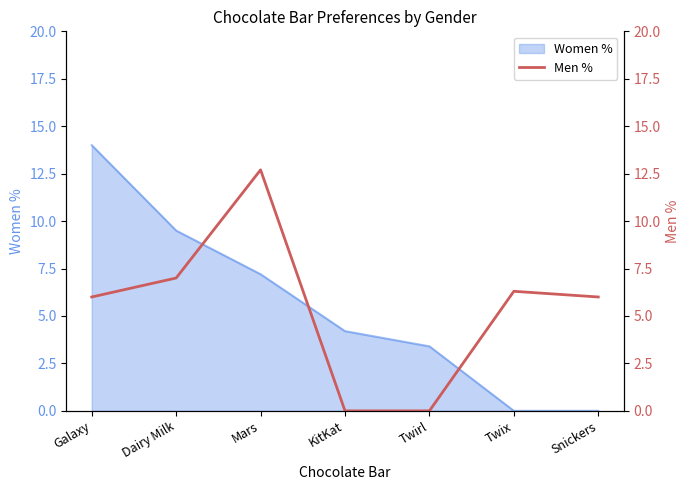

True or false: Women % has a value of 6.3 at KitKat.

False